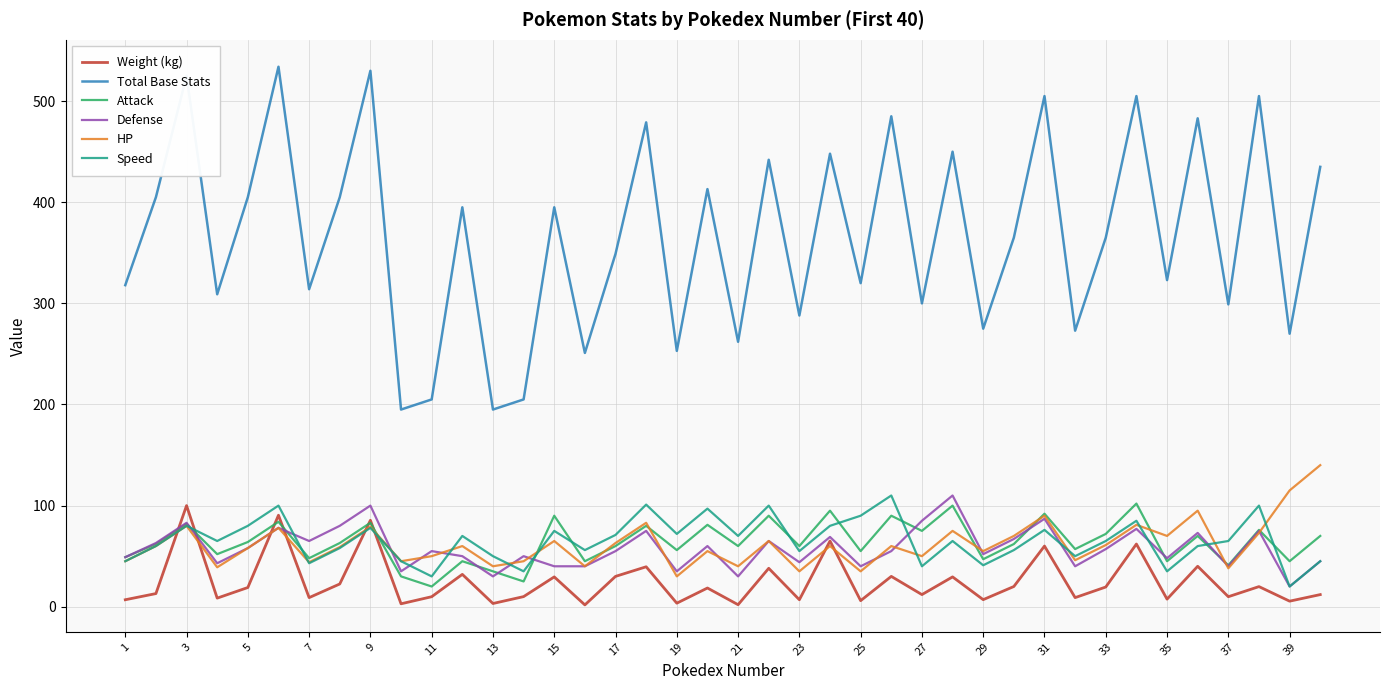

Is this an area chart (filled region under the line)?

No